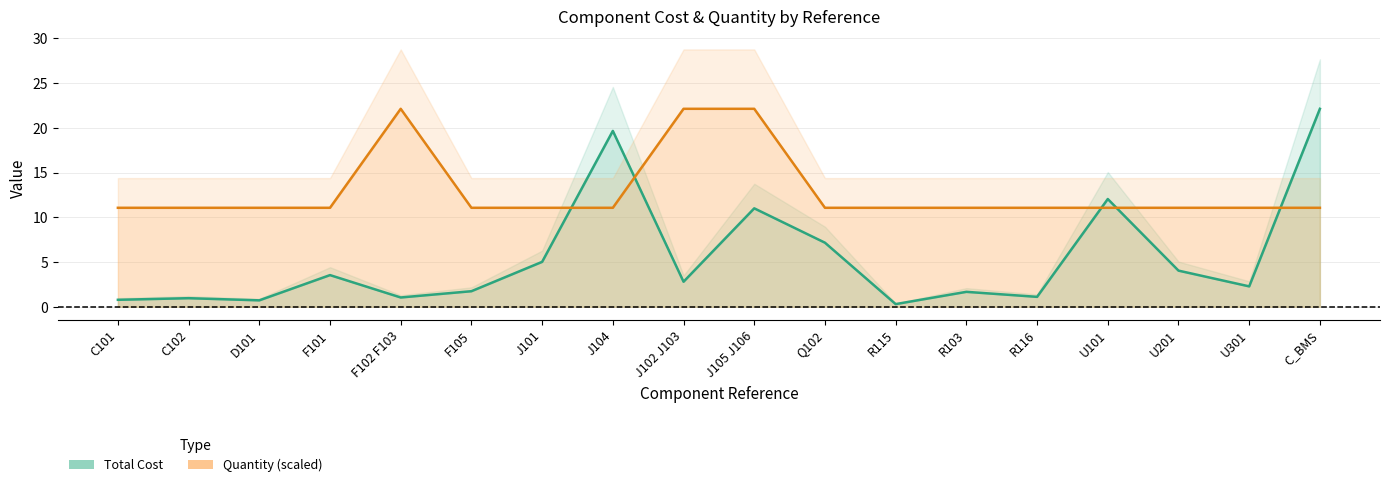

What is the lowest value of the Quantity series?

11.1